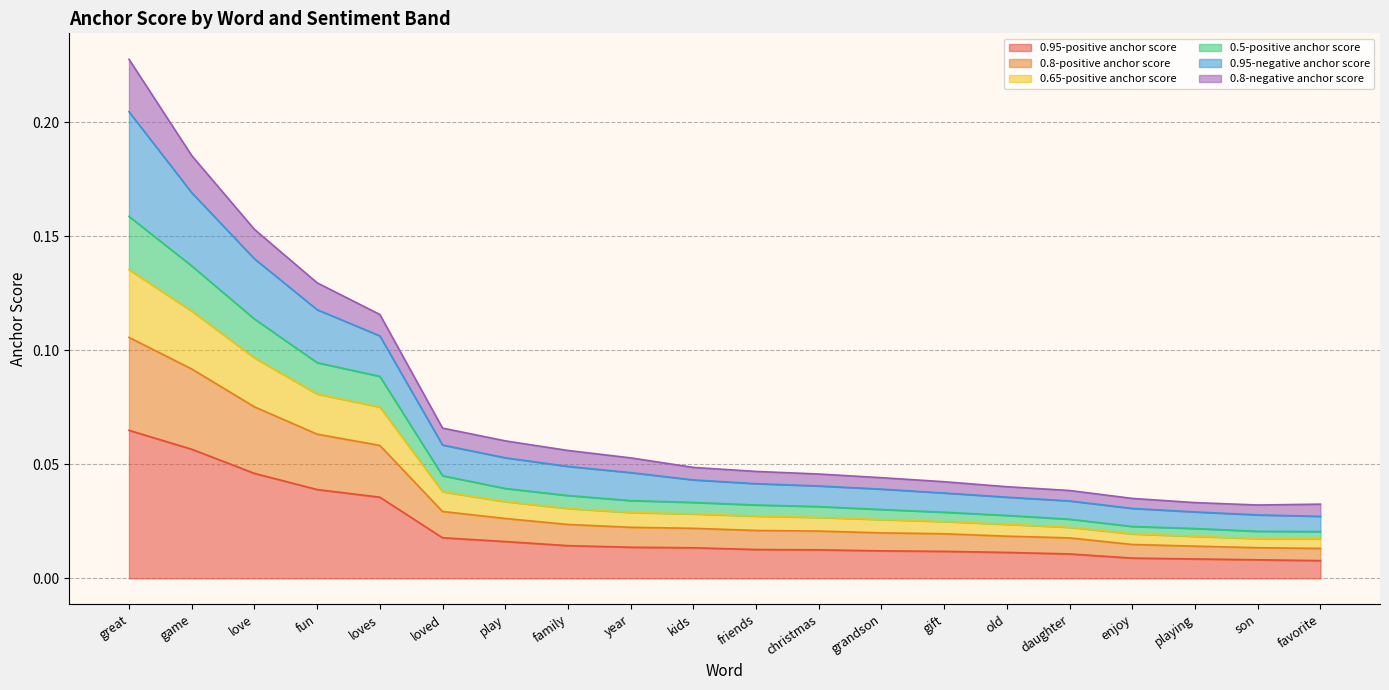

At how many categories does at least one series exceed 0?

20